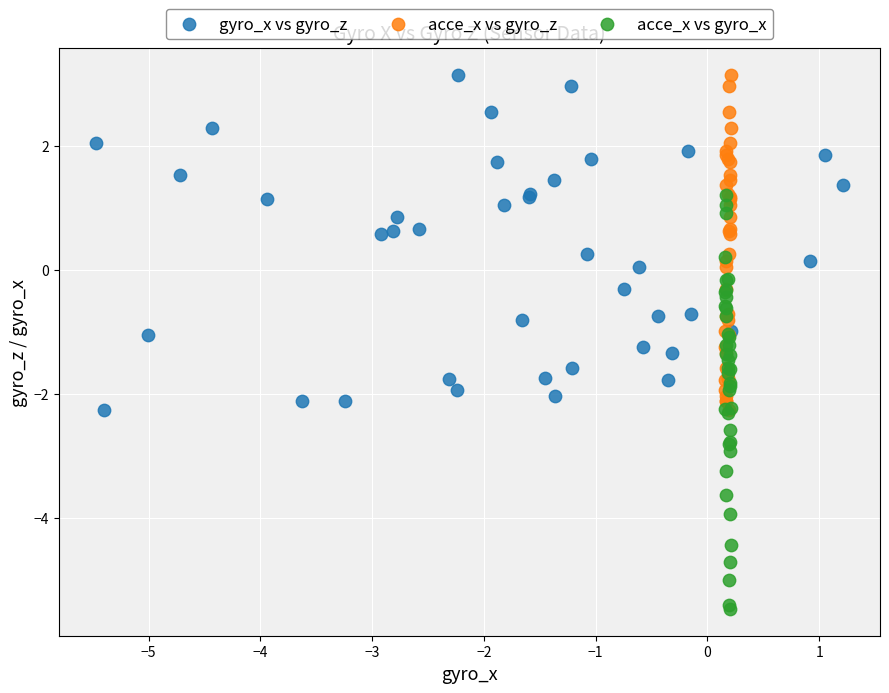

Which series contains the lowest Y value?

acce_x vs gyro_x